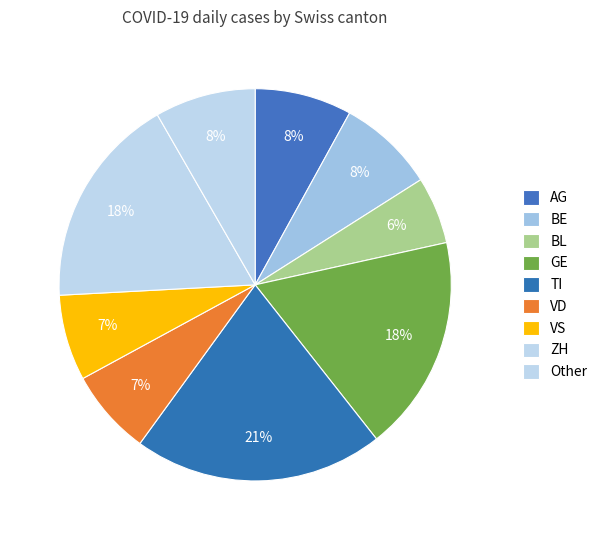

How many slices are in this pie chart?

9